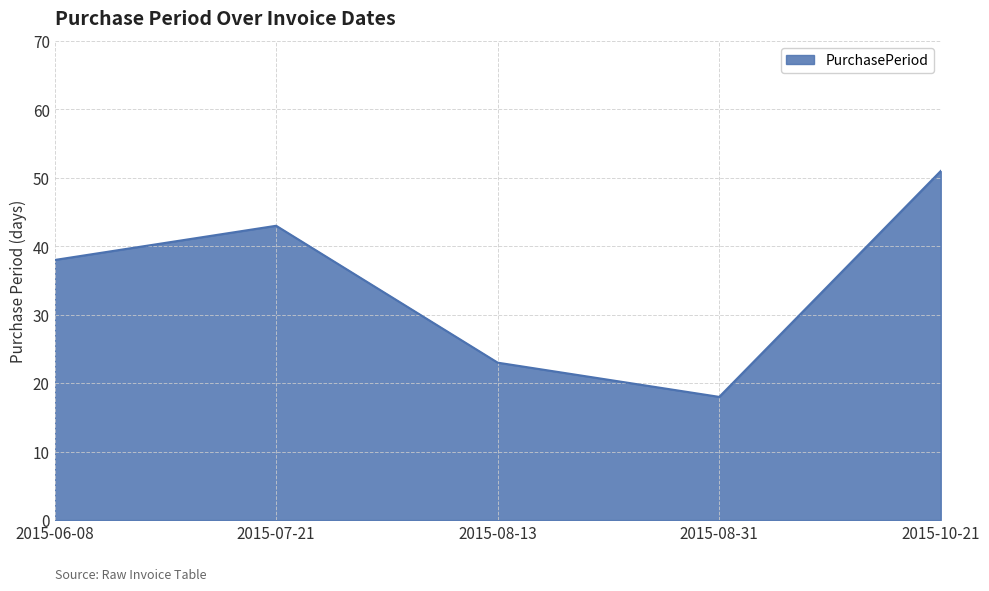

Read the value at 2015-08-31, to the nearest 10.

20